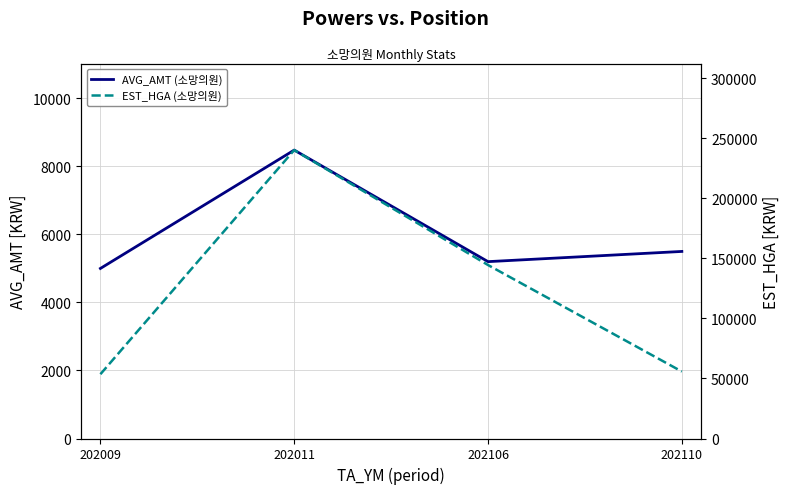

What is the minimum value for EST_HGA (소망의원)?

53537